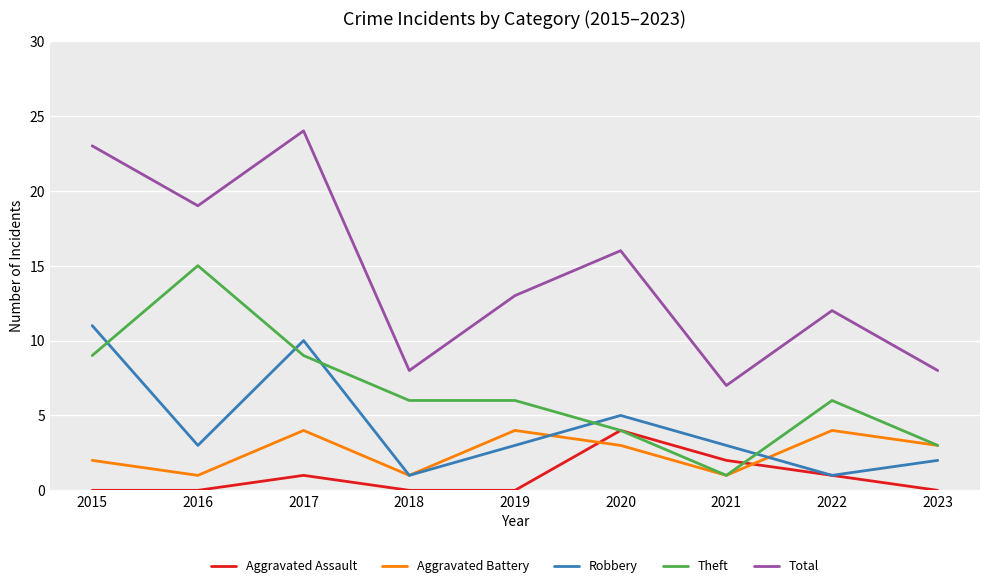

Which series has the largest total across all categories?

Total